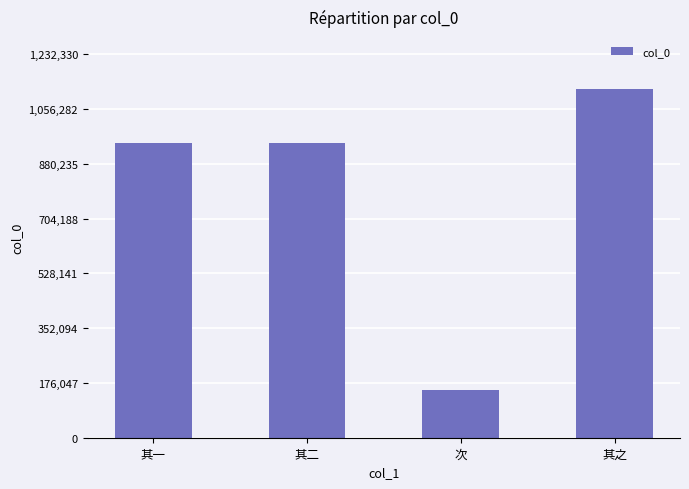

What is the maximum value shown in the chart?

1120300